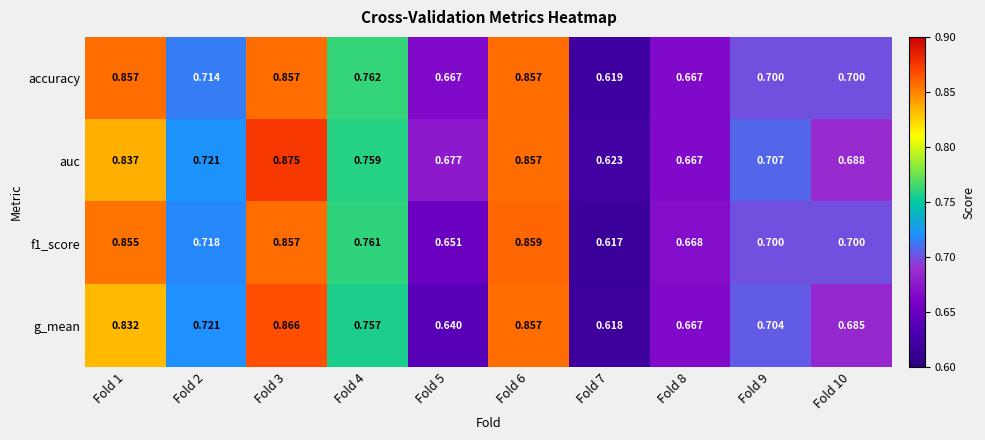

Which series has the widest spread of values?

auc